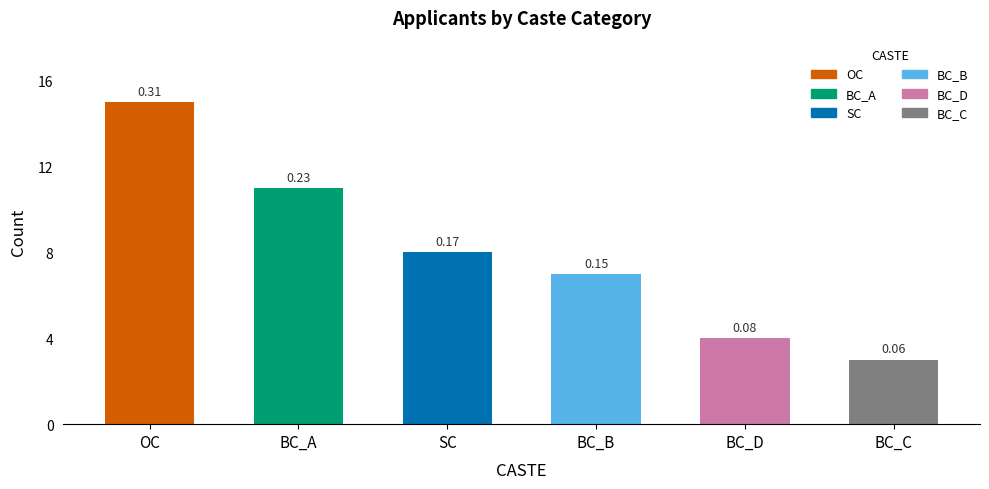

The chart shows a value of 4 at BC_C. True or false?

False